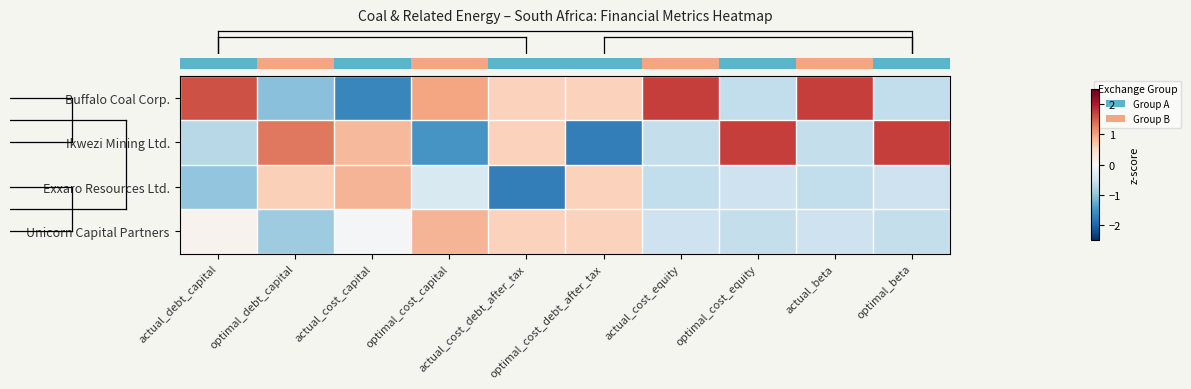

Which series changed the most between actual_beta and optimal_beta?

row_0